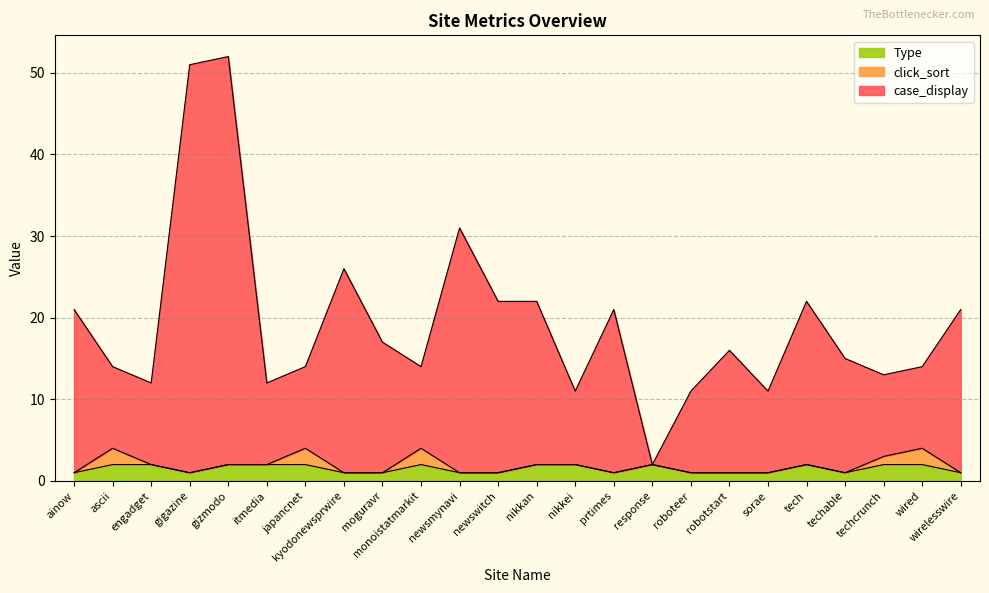

What is the total value across all series at tech?

22